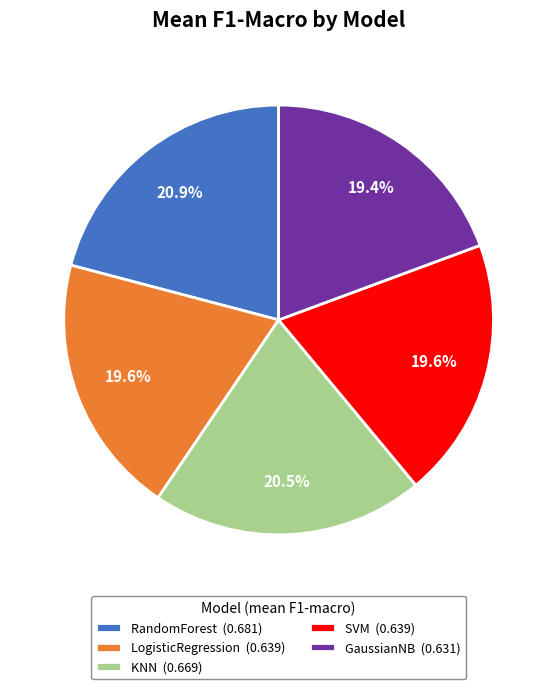

Which has a higher value, SVM (0.639) or KNN (0.669)?

KNN (0.669)